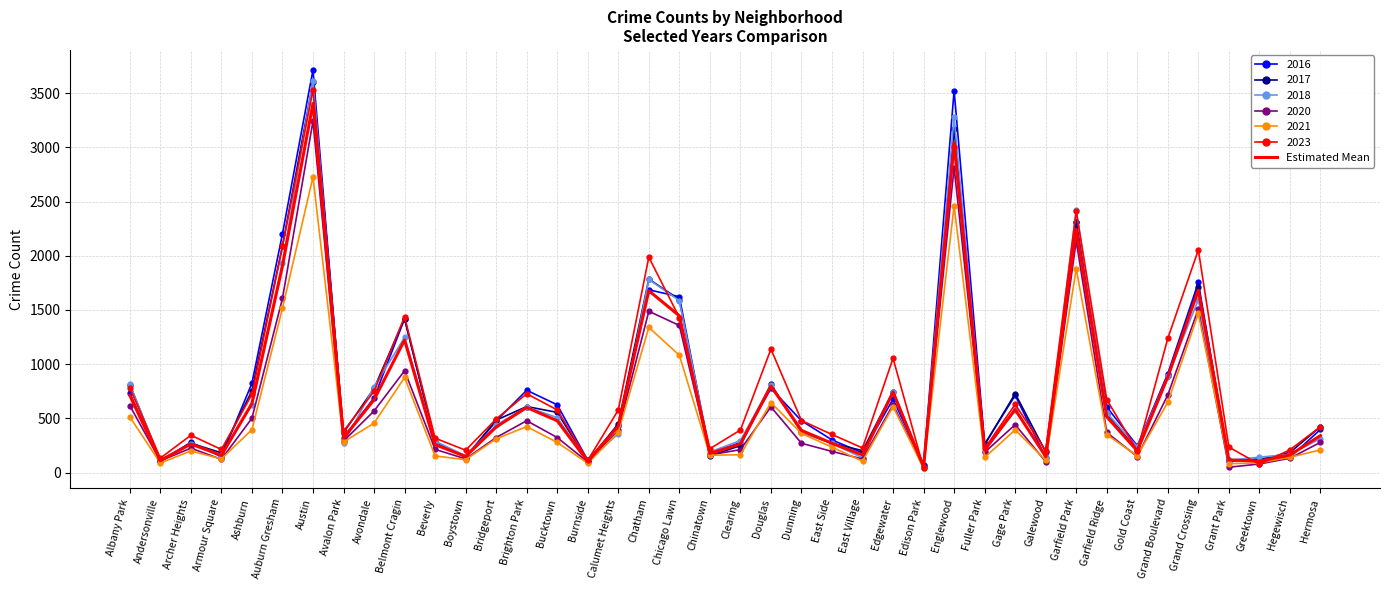

What is the spread (max minus min) of values at Boystown?

87.0